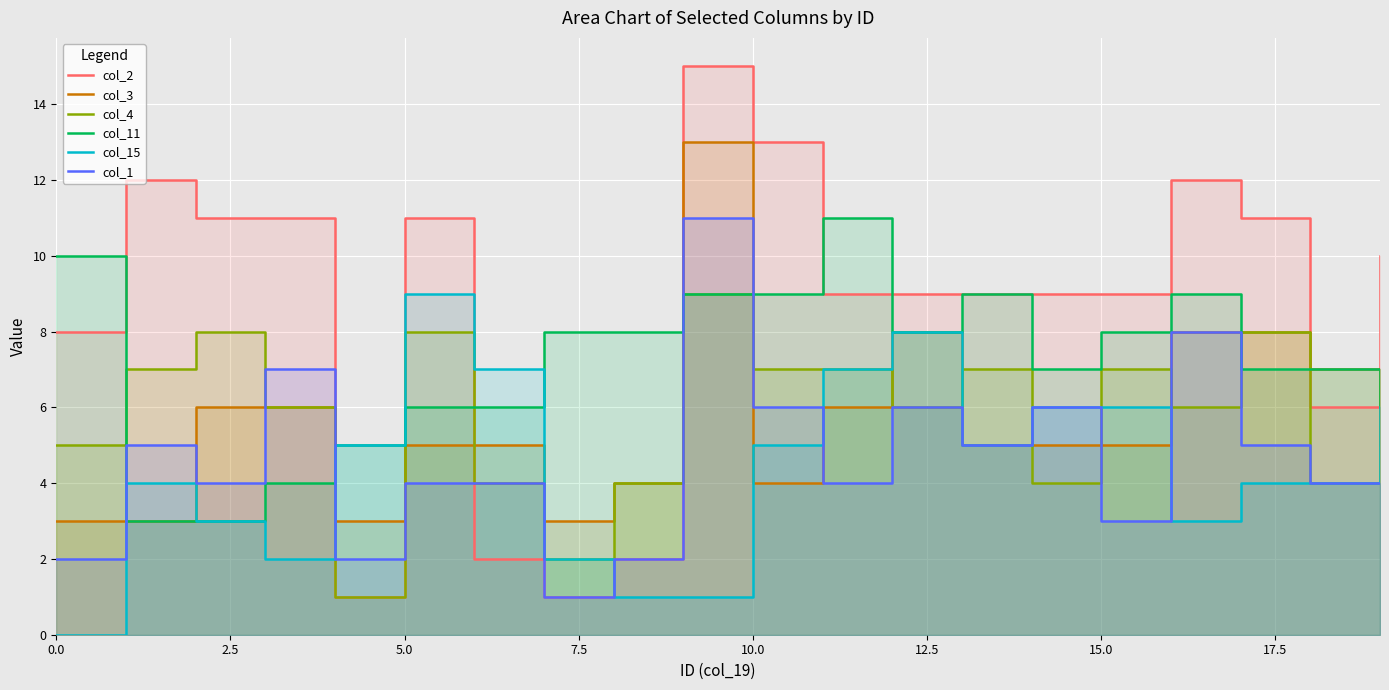

After their last crossing, which series has the higher values: col_4 or col_1?

col_4